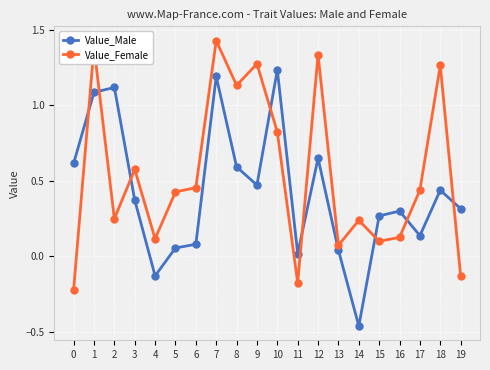

Which series ends up on top after the final intersection of Value_Male and Value_Female?

Value_Male